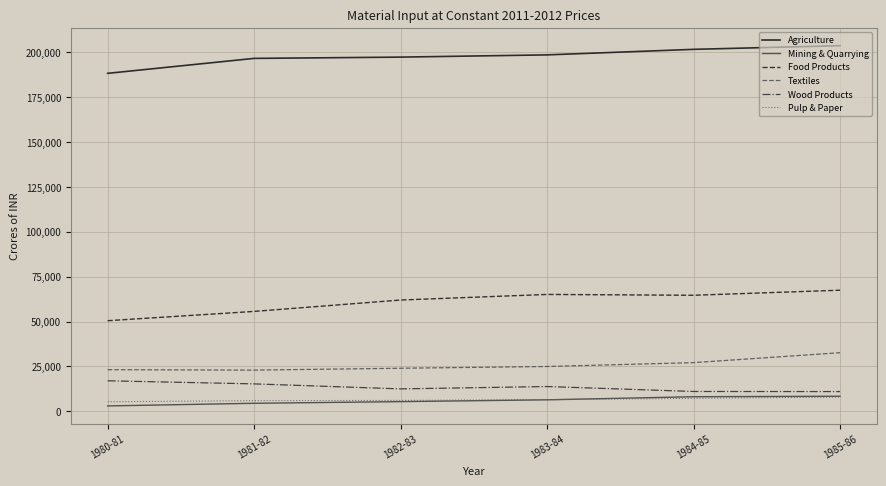

The Textiles series shows 16725.1 at 1982-83. True or false?

False